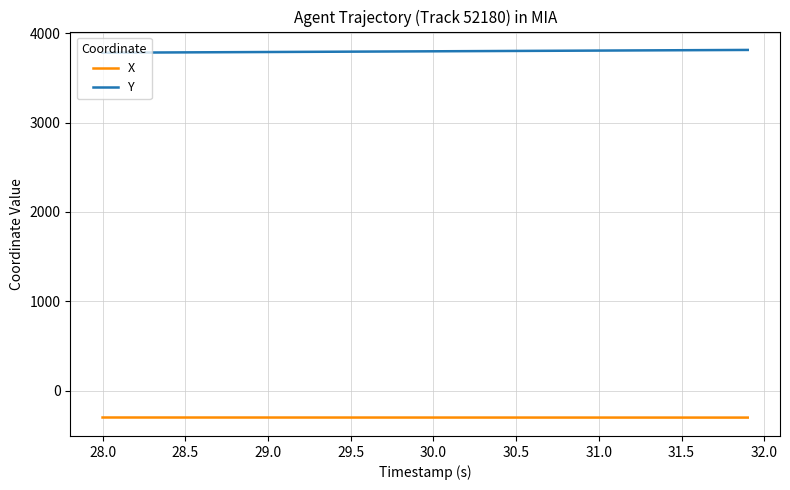

Rank the series by their maximum value, from lowest to highest.

X, Y